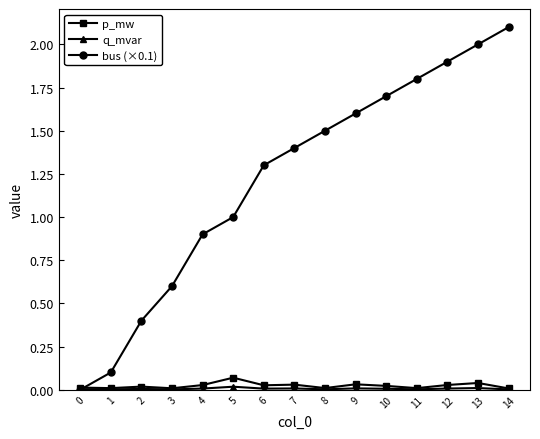

Which series has the widest spread of values?

bus (×0.1)